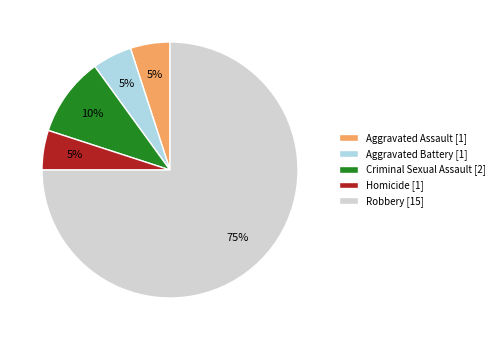

How many slices are in this pie chart?

5